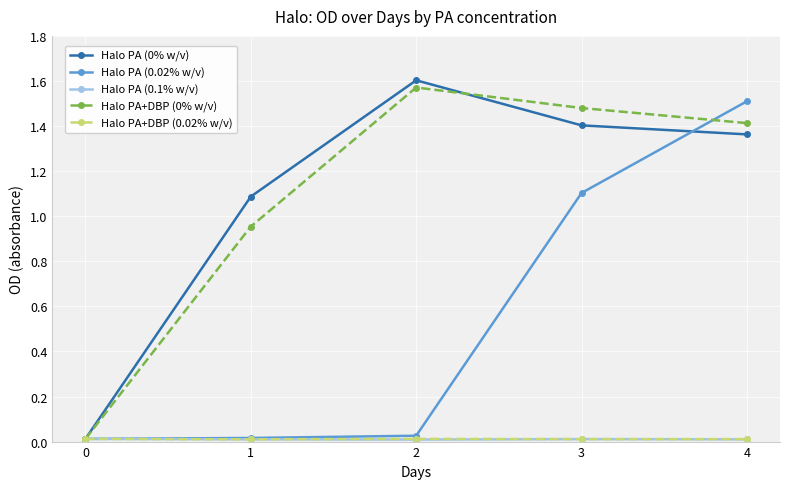

True or false: Halo PA+DBP (0% w/v) has a value of 1.6 at 2.

True